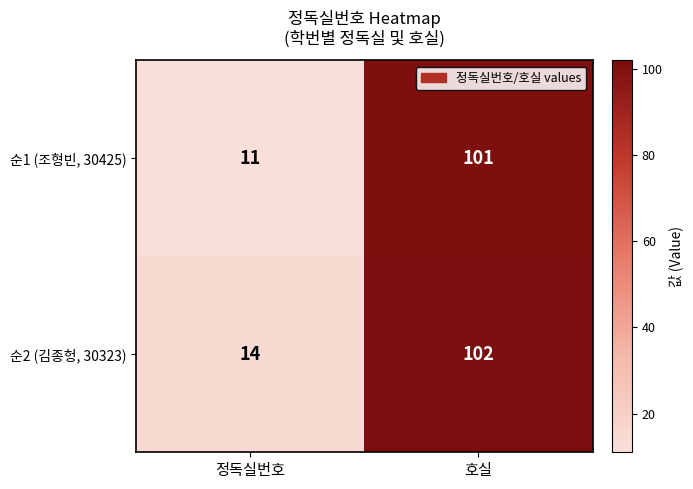

Reading left to right, list all the values displayed in this chart.

순1 (조형빈, 30425): 11	101
순2 (김종헝, 30323): 14	102